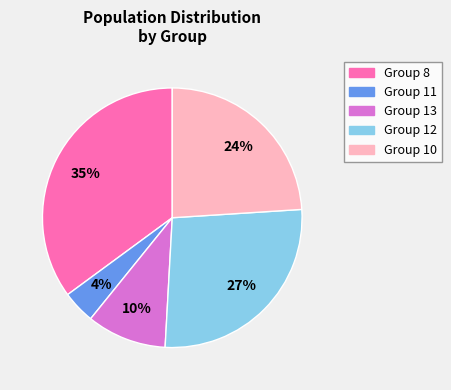

To the nearest percent, what is the difference between the largest and smallest slice percentages?

31%